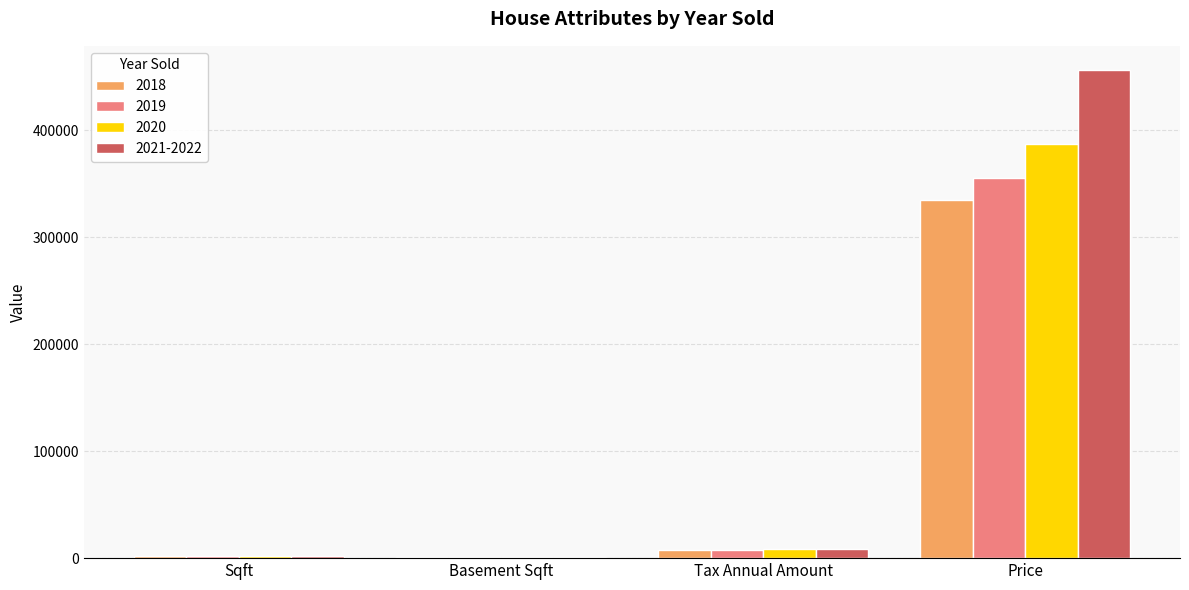

What is the sum of all 2021-2022 values?

468036.9